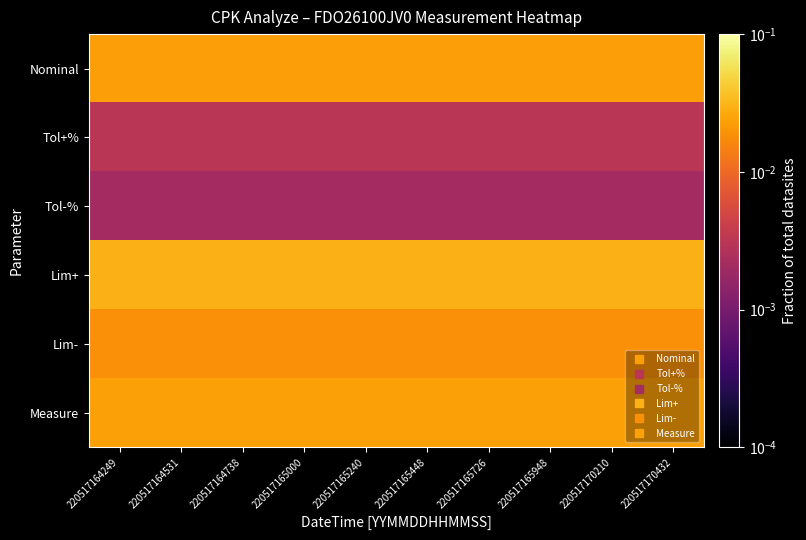

List the series in order of their peak value, lowest first.

Tol-%, Tol+%, Lim-, Nominal, Measure, Lim+